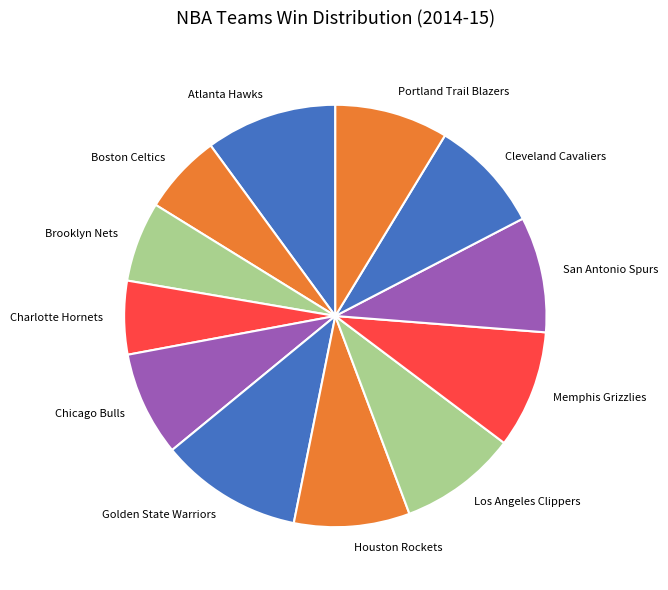

Does Cleveland Cavaliers represent more than half of the total?

No